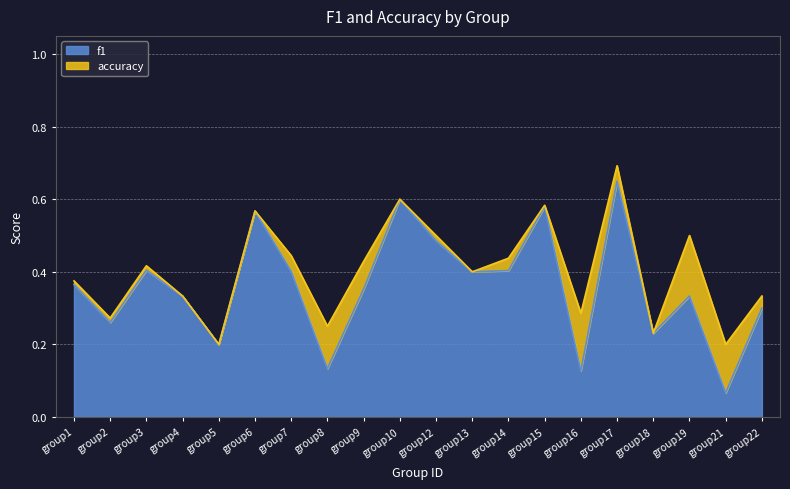

At which label does f1 reach its peak?

group17